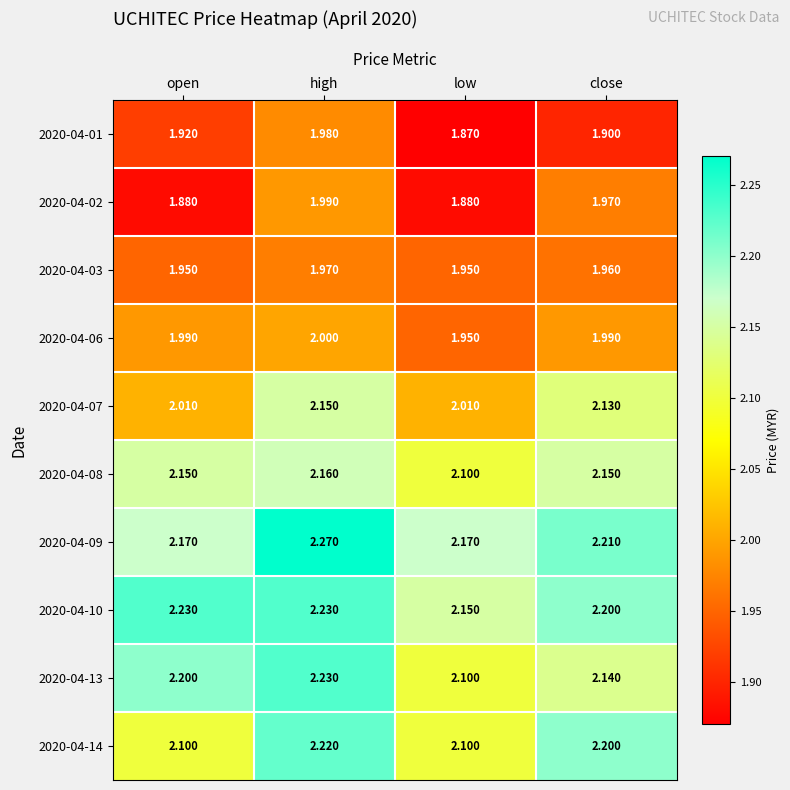

Which category has the lowest value across all series?

low